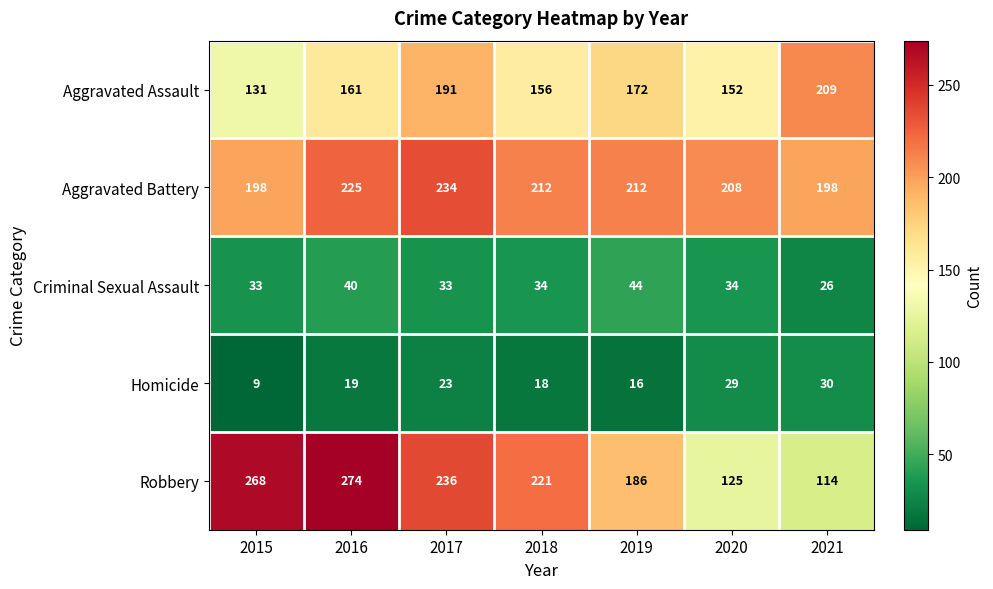

At how many categories does at least one series exceed 134?

7